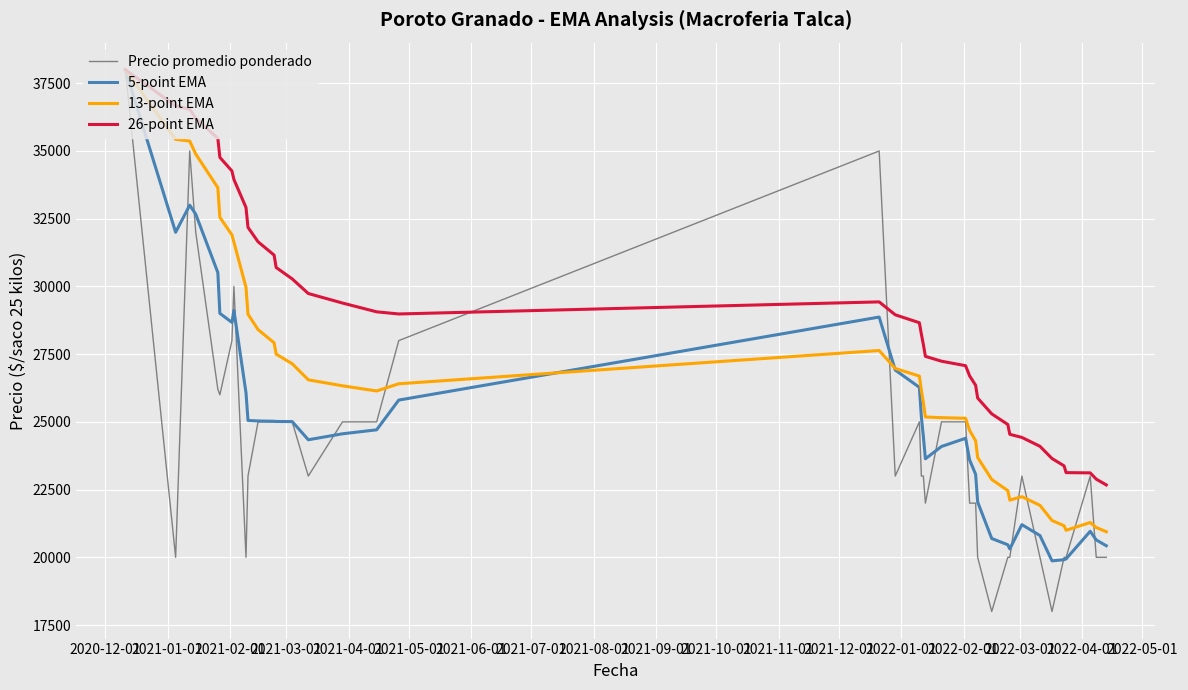

What is the minimum value shown in the chart?

18000.0